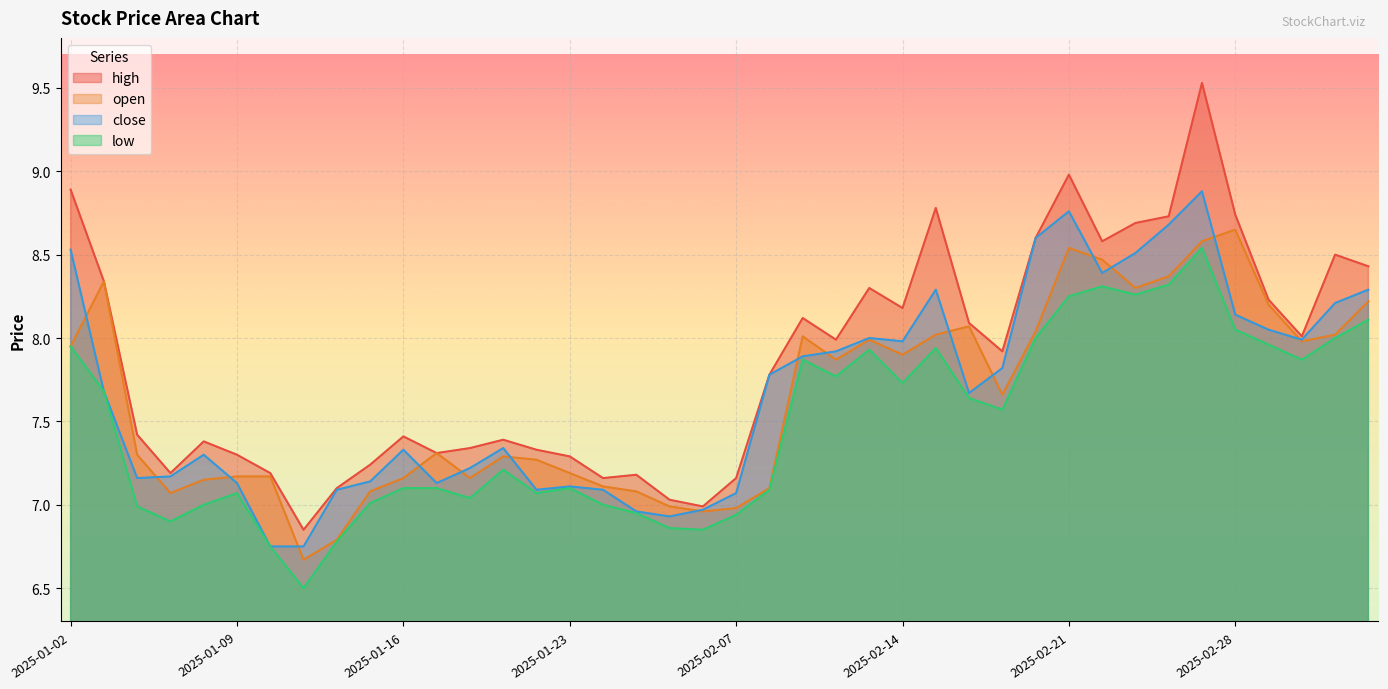

What are all the series names shown in the legend?

high, open, close, low